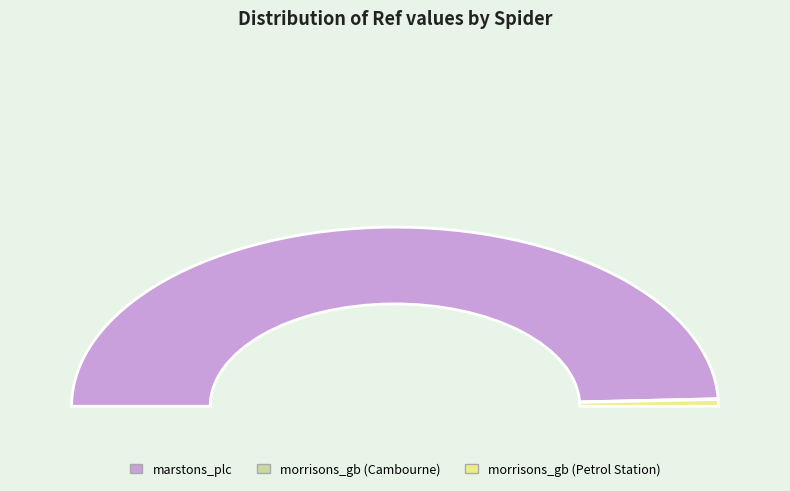

To the nearest percent, what is the average slice percentage?

33%